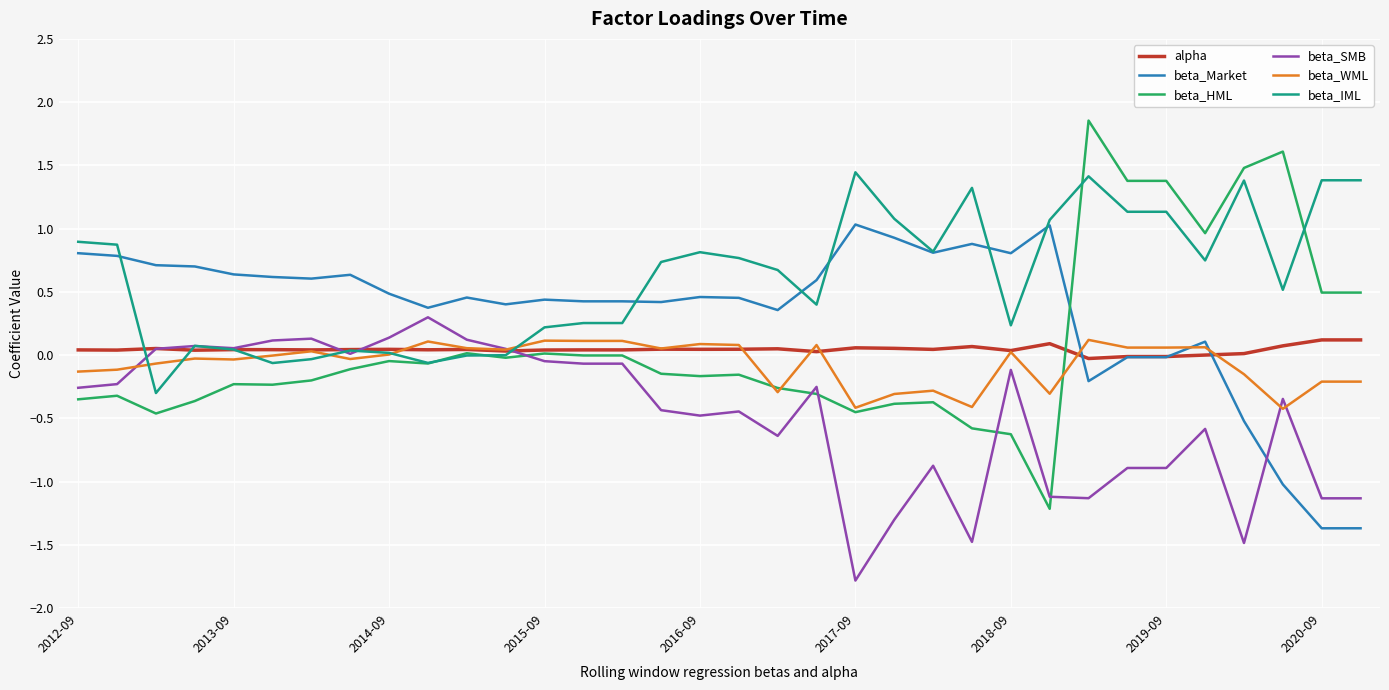

Which series has the largest total across all categories?

beta_IML